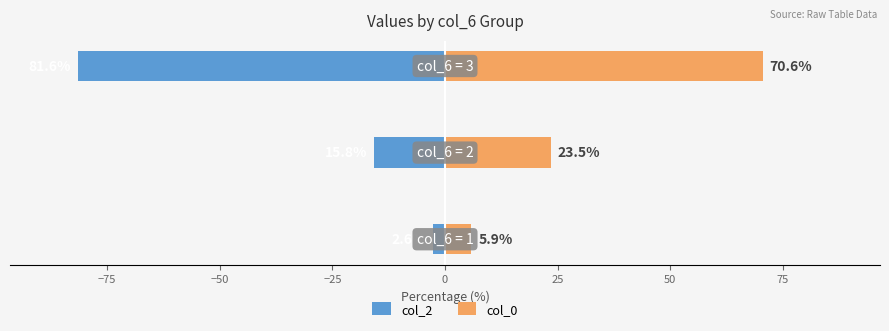

At −50, list the series in order from smallest to largest.

col_2, col_0